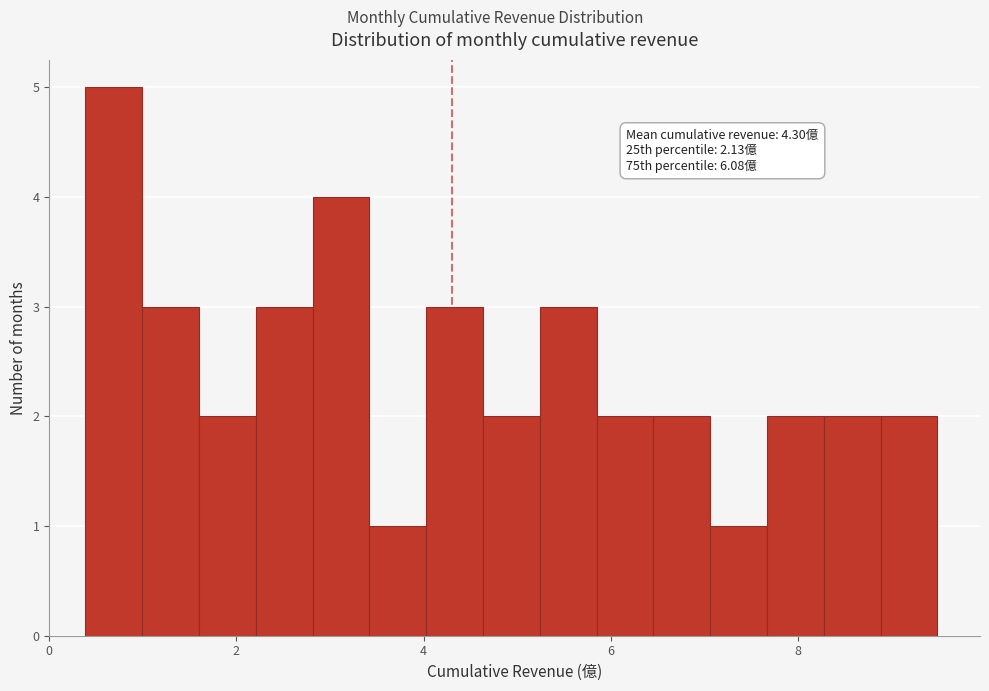

Read against the x-axis, roughly where is the centre of the tallest bar?

0.6